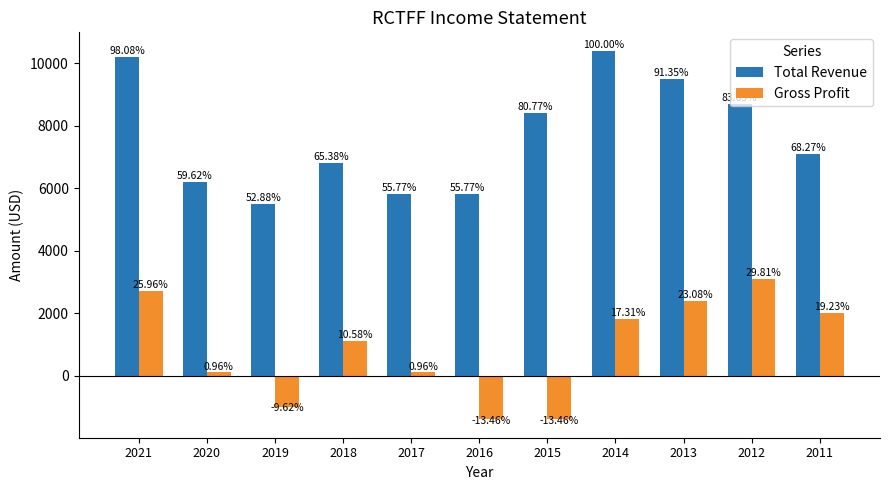

List the series in order of their peak value, lowest first.

Gross Profit, Total Revenue